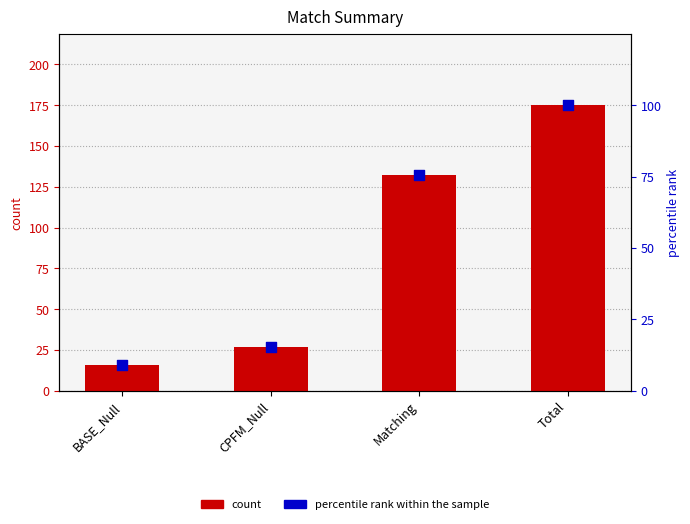

Which series has the largest total across all categories?

count